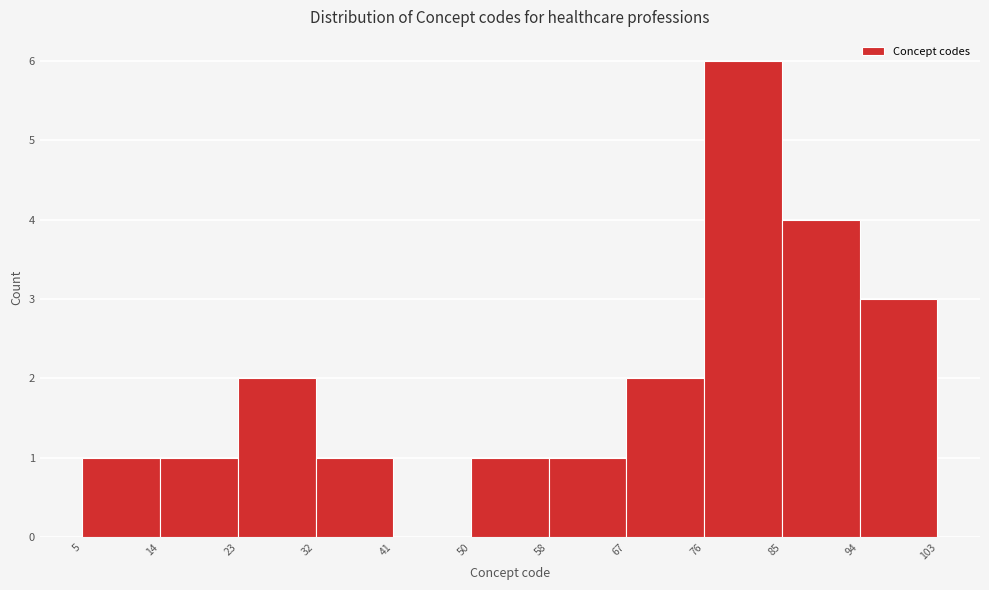

Over which range of the x-axis is the bar tallest?

76 to 85